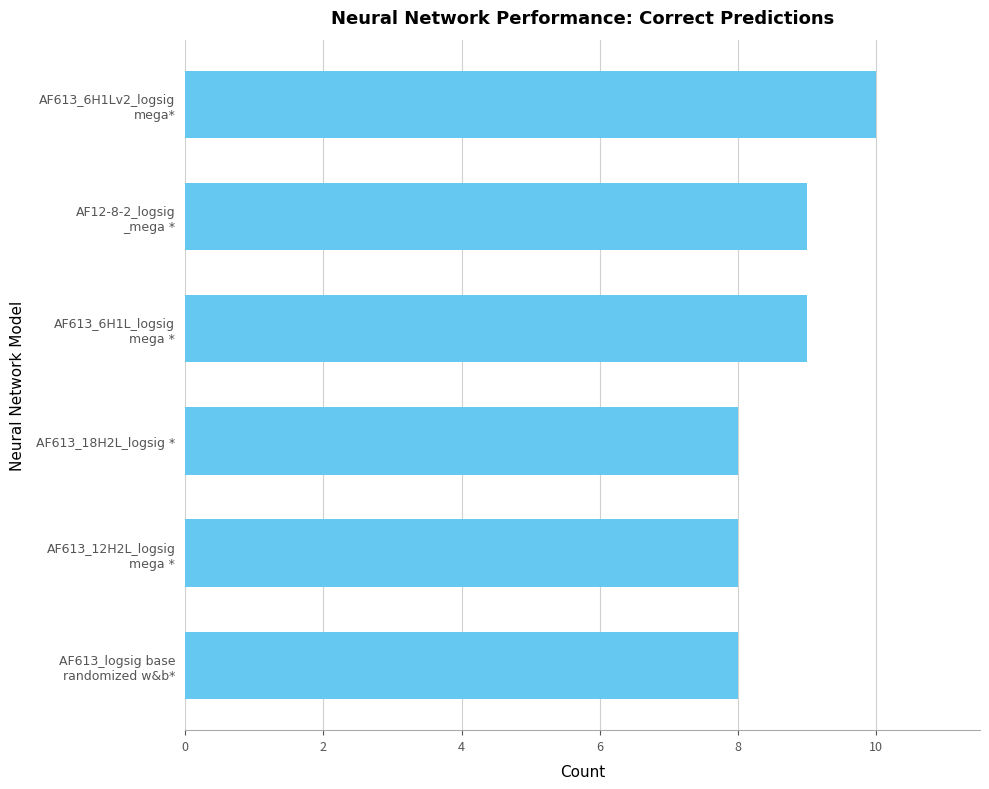

What is the maximum value shown in the chart?

10